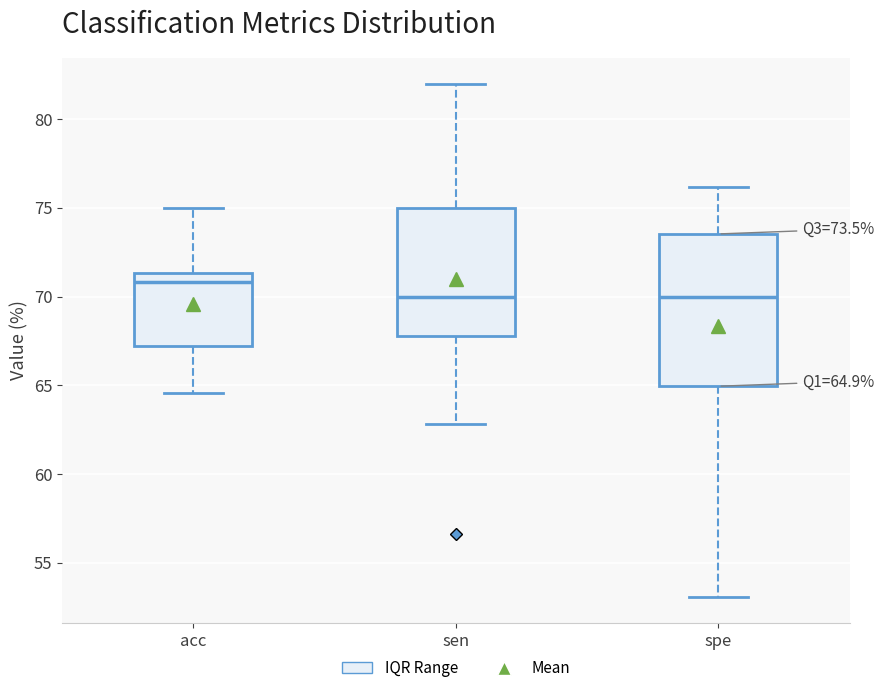

Comparing the boxes themselves (not the whiskers), which one is the tallest?

spe